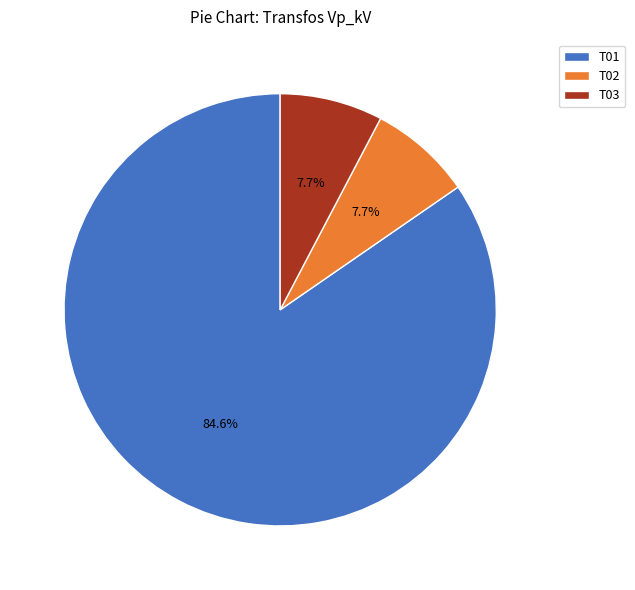

To the nearest percent, what is the difference between the largest and smallest slice percentages?

77%